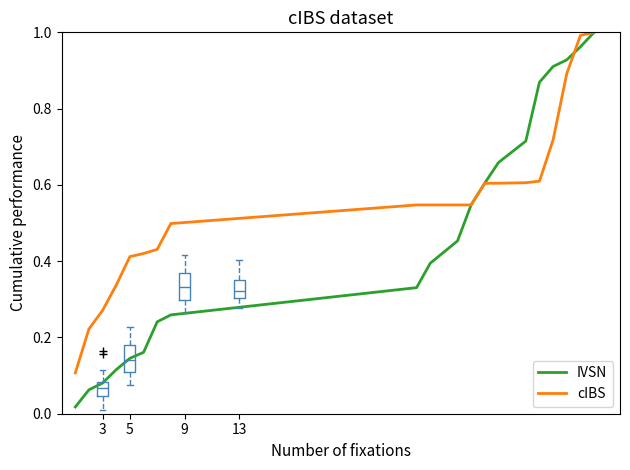

What is the label of the 5th point from the left?

4